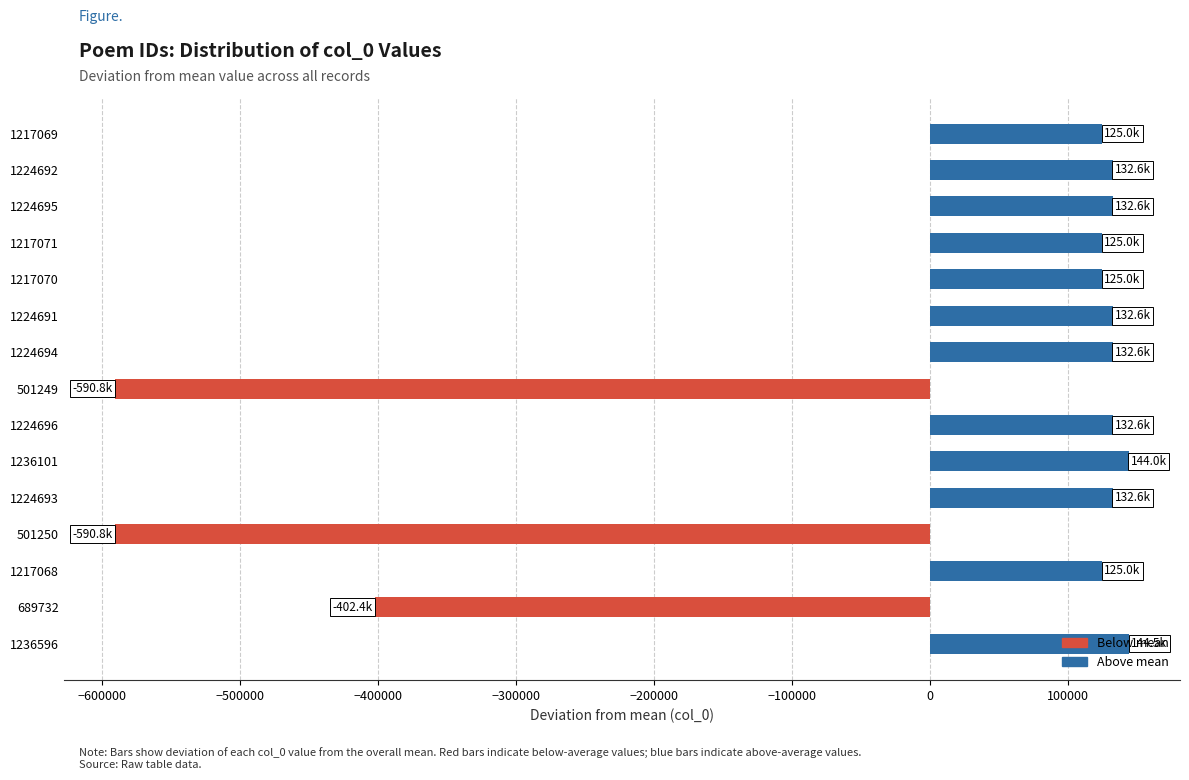

How many data points does each series have?

15